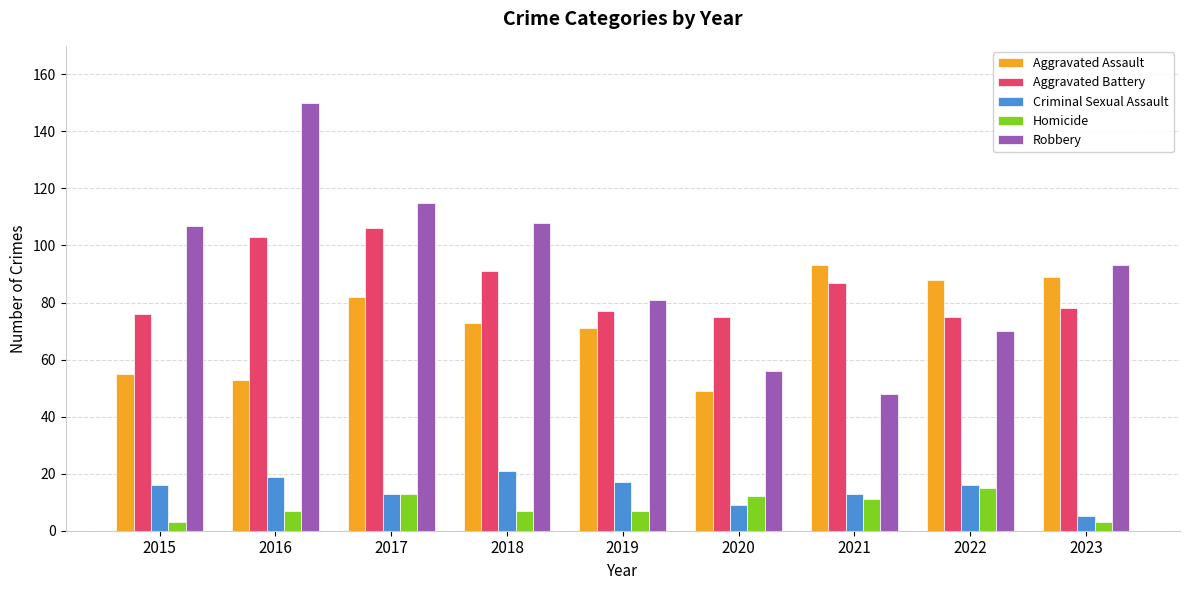

At which category does the chart reach its peak across all series?

2016